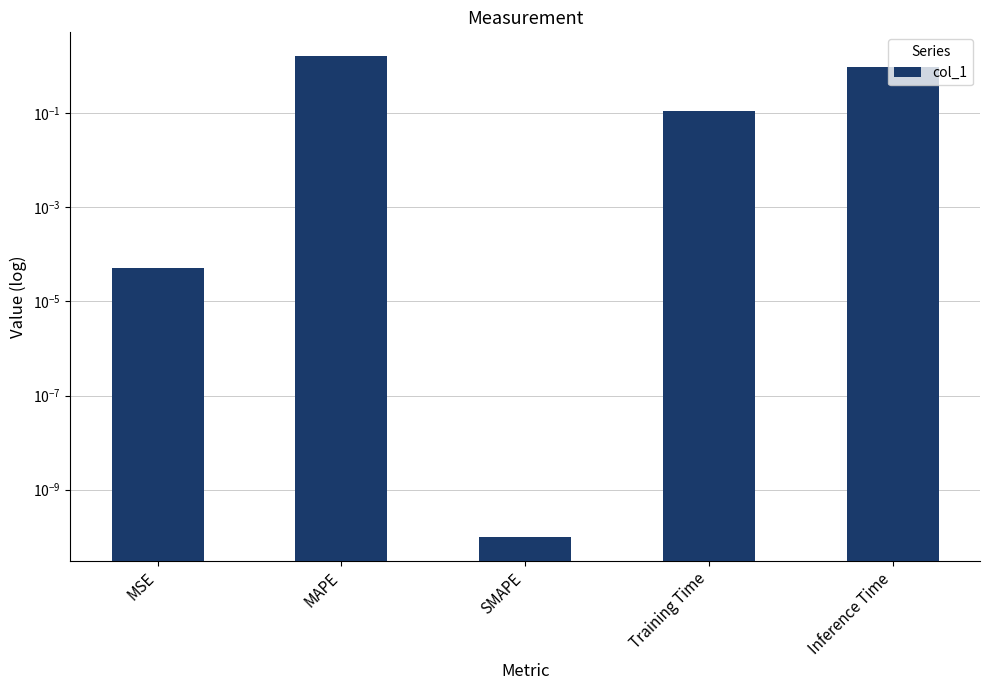

The chart shows a value of 1.6 at MAPE. True or false?

True